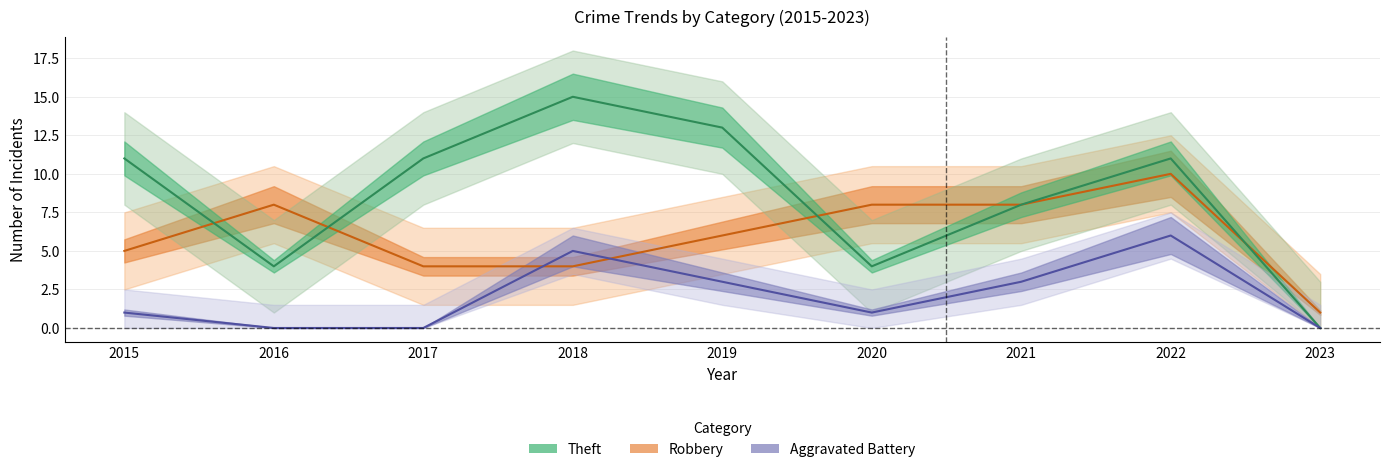

What is the sum of the Robbery values at 2019 and 2020?

14